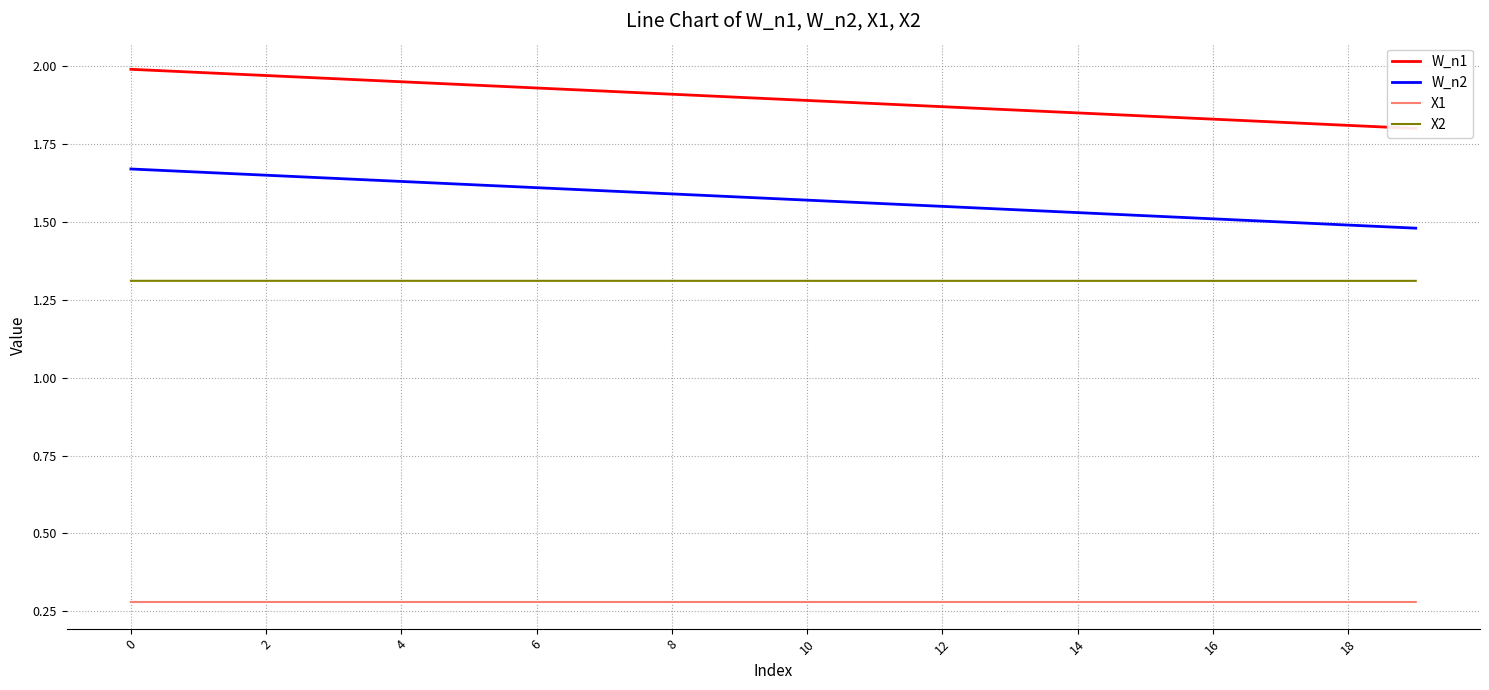

What is the total value across all series at 14?

5.1